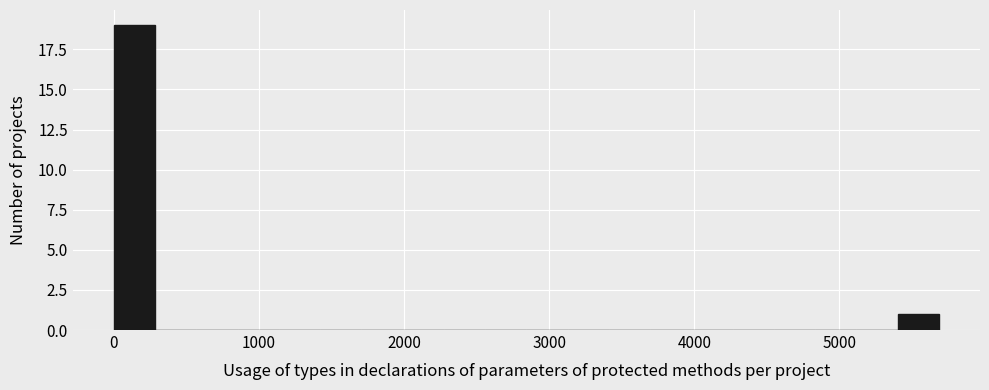

Around what value on the x-axis is the tallest bar? Give the approximate position of its centre, as read against the axis.

100